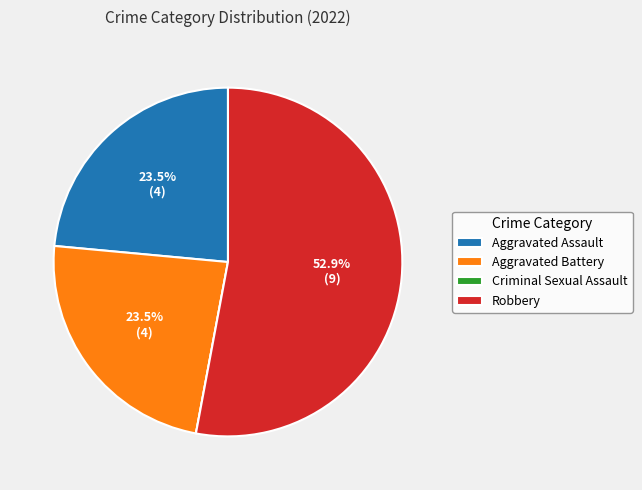

What is the ratio of the value at Aggravated Battery to the value at Robbery?

0.4